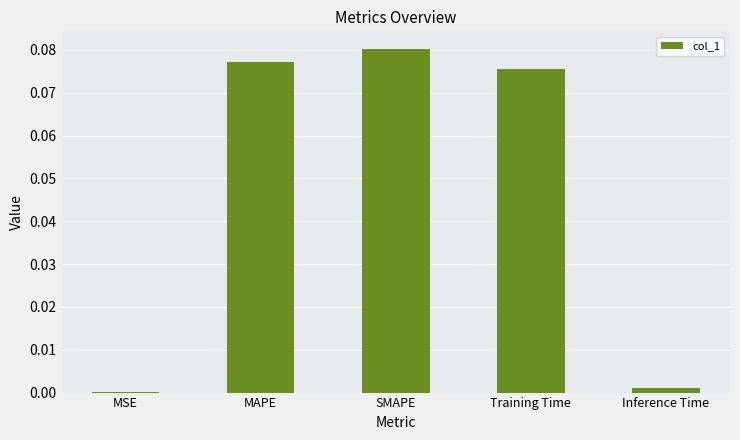

At which category does the chart reach its peak across all series?

SMAPE